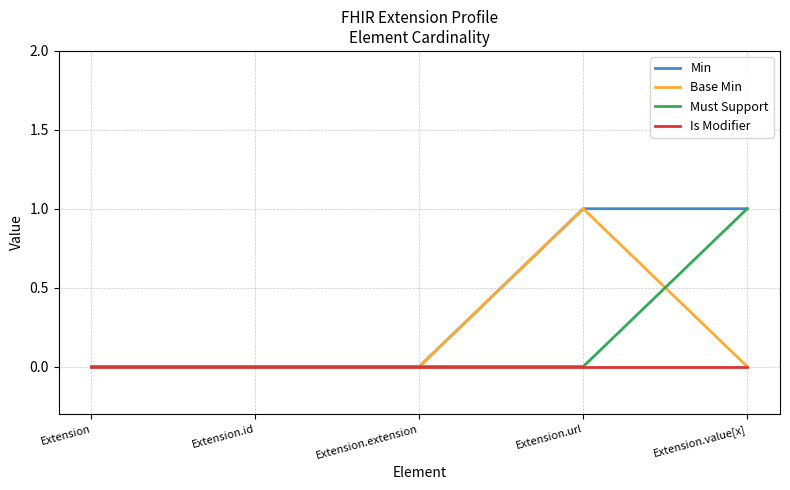

Which series has the largest total across all categories?

Min